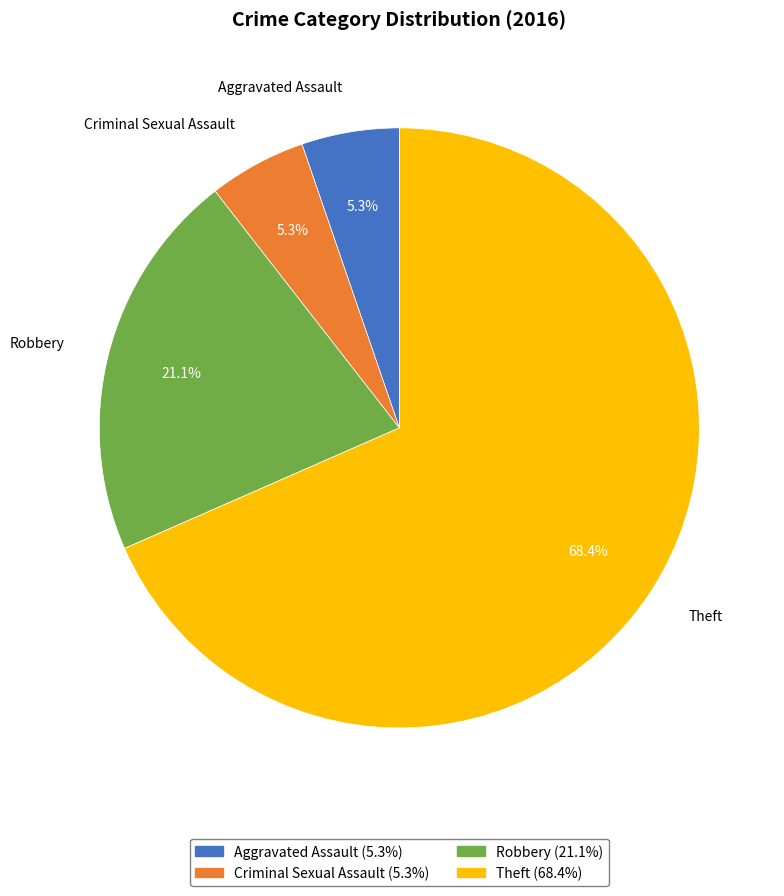

To the nearest percent, what portion does Criminal Sexual Assault represent?

5%